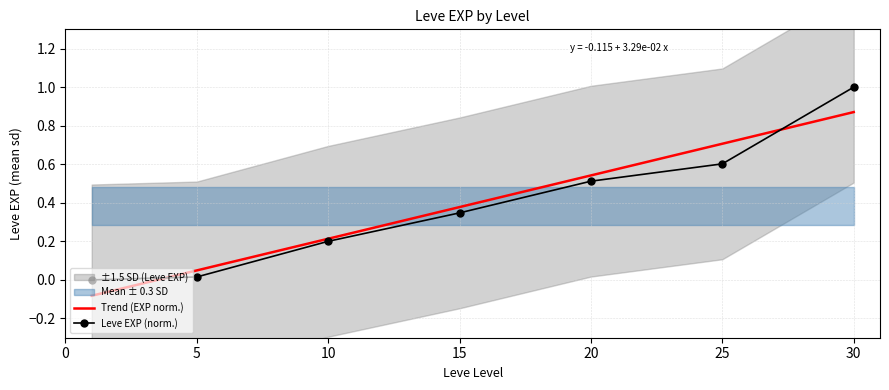

How many data points does each series have?

7